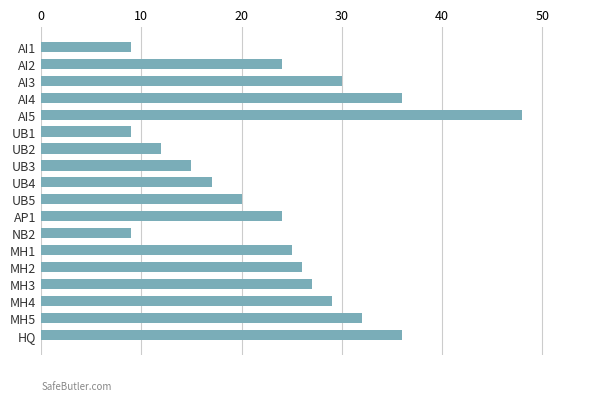

The value at AI1 is 15. True or false?

False